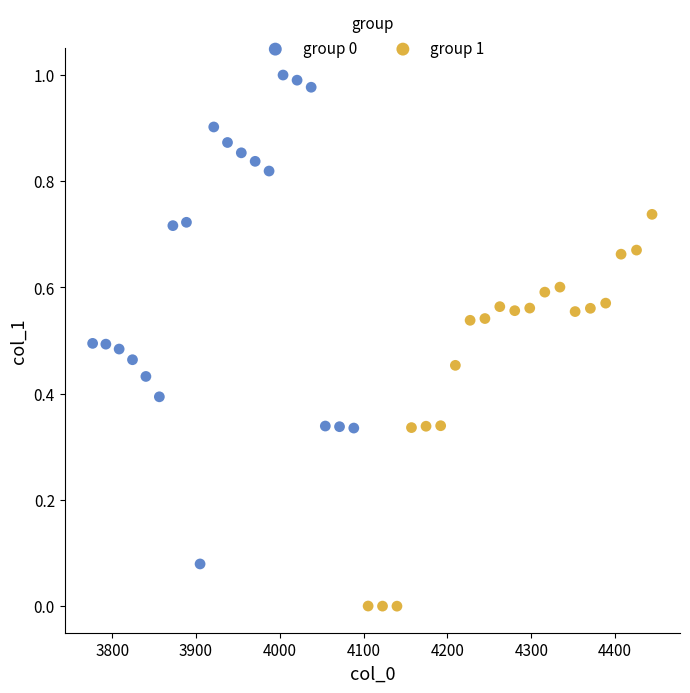

Which series reaches the minimum Y coordinate?

group 1